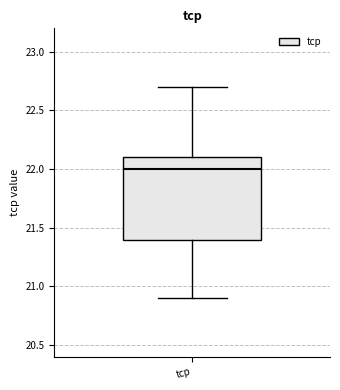

Where is the upper edge of the box for tcp on the y-axis? The values are not printed on the chart, so give them approximately, as read against the axis.

22.1